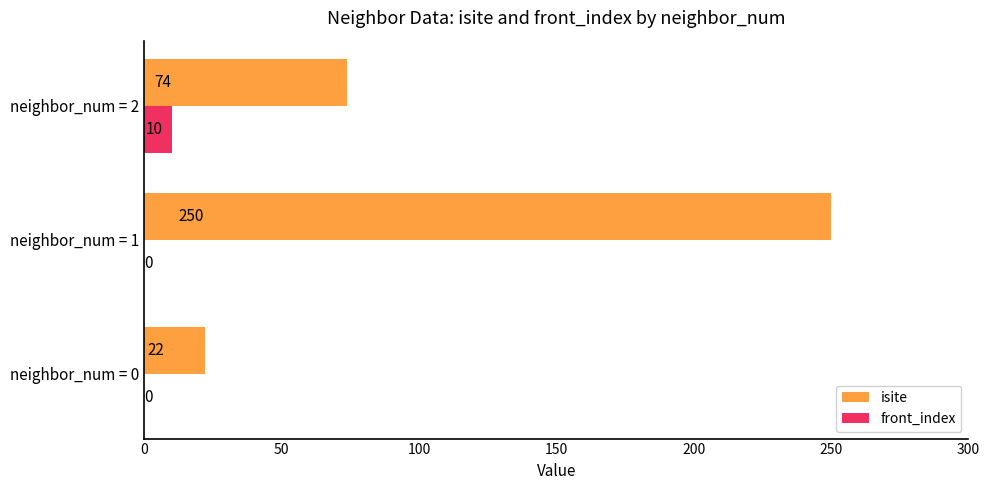

What is the average value of the isite series?

115